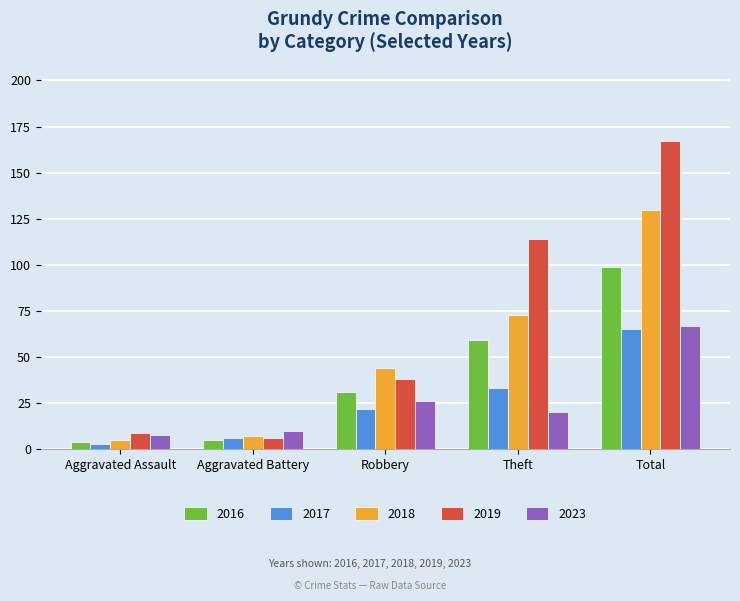

At which category is the sum across all series the highest?

Total